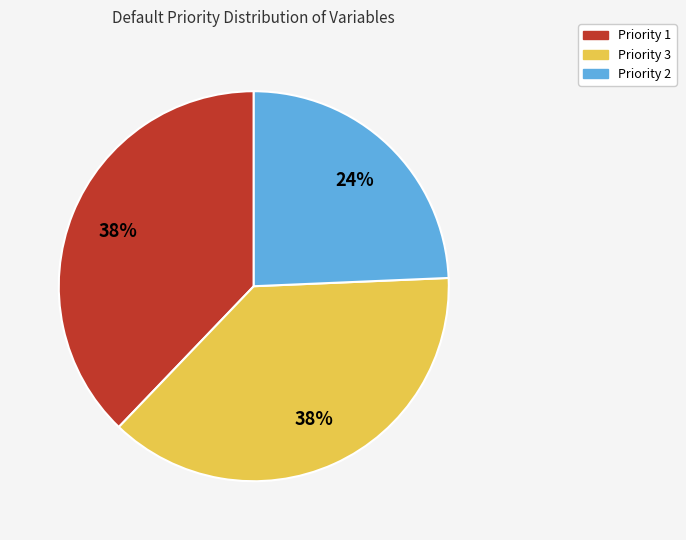

What is the ratio of the value at Priority 2 to the value at Priority 1?

0.6